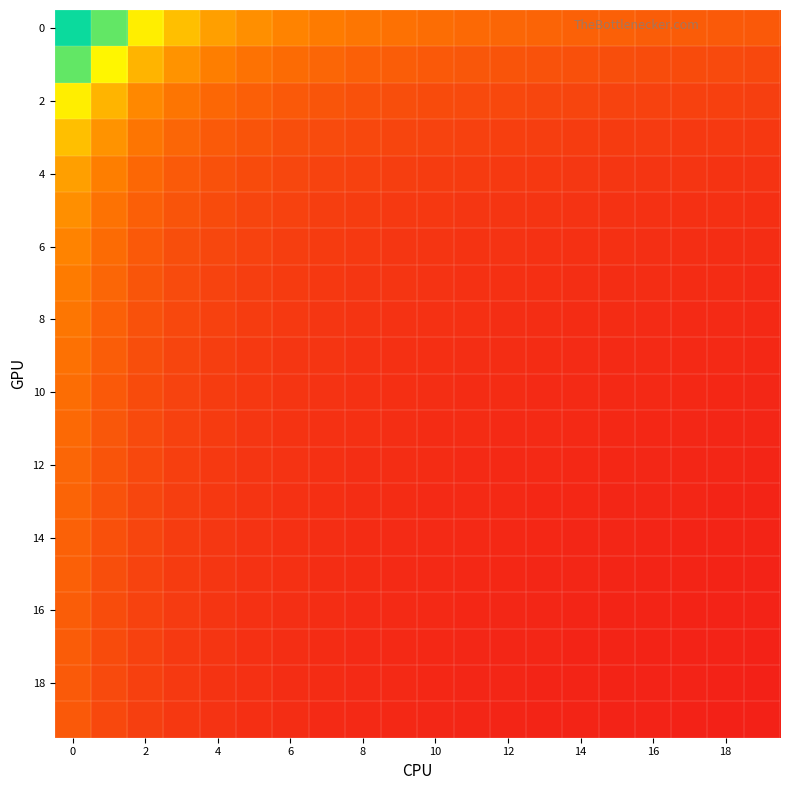

Reading left to right, what are all the values shown in this chart?

row_0: 7.4	6.6	4.9	4.0	3.4	3.1	2.9	2.8	2.6	2.5	2.4	2.3	2.3	2.2	2.2	2.1	2.1	2.0	2.0	2.0
row_1: 6.6	5.0	3.8	3.2	2.8	2.5	2.4	2.2	2.1	2.0	2.0	1.9	1.9	1.8	1.8	1.7	1.7	1.6	1.6	1.6
row_2: 4.9	3.8	3.0	2.6	2.3	2.1	2.0	1.9	1.8	1.7	1.7	1.6	1.6	1.5	1.5	1.5	1.4	1.4	1.4	1.4
row_3: 4.0	3.2	2.6	2.2	2.0	1.8	1.7	1.6	1.6	1.5	1.5	1.4	1.4	1.4	1.3	1.3	1.3	1.2	1.2	1.2
row_4: 3.4	2.8	2.3	2.0	1.8	1.6	1.6	1.5	1.4	1.4	1.3	1.3	1.2	1.2	1.2	1.2	1.1	1.1	1.1	1.1
row_5: 3.1	2.5	2.1	1.8	1.6	1.5	1.4	1.4	1.3	1.2	1.2	1.2	1.1	1.1	1.1	1.1	1.1	1.0	1.0	1.0
row_6: 2.9	2.4	2.0	1.7	1.6	1.4	1.4	1.3	1.2	1.2	1.1	1.1	1.1	1.1	1.0	1.0	1.0	1.0	1.0	1.0
row_7: 2.8	2.2	1.9	1.6	1.5	1.4	1.3	1.2	1.2	1.1	1.1	1.1	1.0	1.0	1.0	1.0	1.0	0.9	0.9	0.9
row_8: 2.6	2.1	1.8	1.6	1.4	1.3	1.2	1.2	1.1	1.1	1.1	1.0	1.0	1.0	0.9	0.9	0.9	0.9	0.9	0.9
row_9: 2.5	2.0	1.7	1.5	1.4	1.2	1.2	1.1	1.1	1.0	1.0	1.0	1.0	0.9	0.9	0.9	0.9	0.9	0.9	0.8
row_10: 2.4	2.0	1.7	1.5	1.3	1.2	1.1	1.1	1.1	1.0	1.0	0.9	0.9	0.9	0.9	0.9	0.9	0.8	0.8	0.8
row_11: 2.3	1.9	1.6	1.4	1.3	1.2	1.1	1.1	1.0	1.0	0.9	0.9	0.9	0.9	0.9	0.8	0.8	0.8	0.8	0.8
row_12: 2.3	1.9	1.6	1.4	1.2	1.1	1.1	1.0	1.0	1.0	0.9	0.9	0.9	0.9	0.8	0.8	0.8	0.8	0.8	0.8
row_13: 2.2	1.8	1.5	1.4	1.2	1.1	1.1	1.0	1.0	0.9	0.9	0.9	0.9	0.8	0.8	0.8	0.8	0.8	0.8	0.8
row_14: 2.2	1.8	1.5	1.3	1.2	1.1	1.0	1.0	0.9	0.9	0.9	0.9	0.8	0.8	0.8	0.8	0.8	0.8	0.8	0.8
row_15: 2.1	1.7	1.5	1.3	1.2	1.1	1.0	1.0	0.9	0.9	0.9	0.8	0.8	0.8	0.8	0.8	0.8	0.8	0.7	0.7
row_16: 2.1	1.7	1.4	1.3	1.1	1.1	1.0	1.0	0.9	0.9	0.9	0.8	0.8	0.8	0.8	0.8	0.8	0.7	0.7	0.7
row_17: 2.0	1.6	1.4	1.2	1.1	1.0	1.0	0.9	0.9	0.9	0.8	0.8	0.8	0.8	0.8	0.8	0.7	0.7	0.7	0.7
row_18: 2.0	1.6	1.4	1.2	1.1	1.0	1.0	0.9	0.9	0.9	0.8	0.8	0.8	0.8	0.8	0.7	0.7	0.7	0.7	0.7
row_19: 2.0	1.6	1.4	1.2	1.1	1.0	1.0	0.9	0.9	0.8	0.8	0.8	0.8	0.8	0.8	0.7	0.7	0.7	0.7	0.7